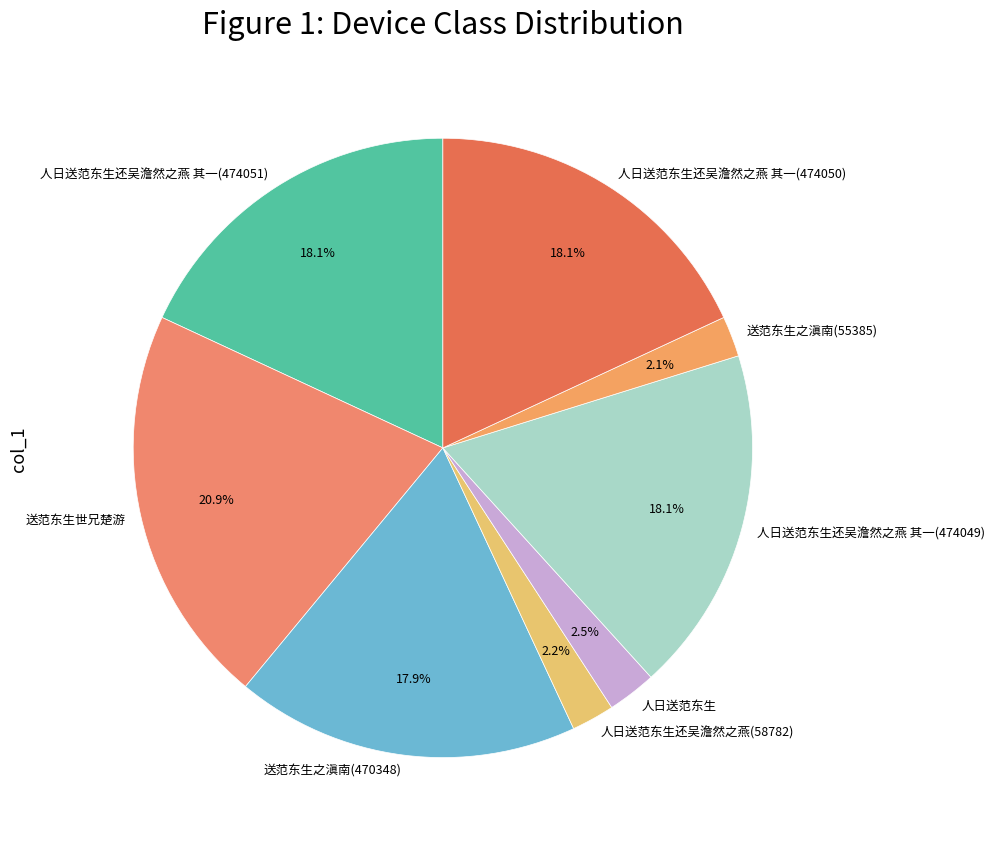

Count the number of slices in the pie.

8